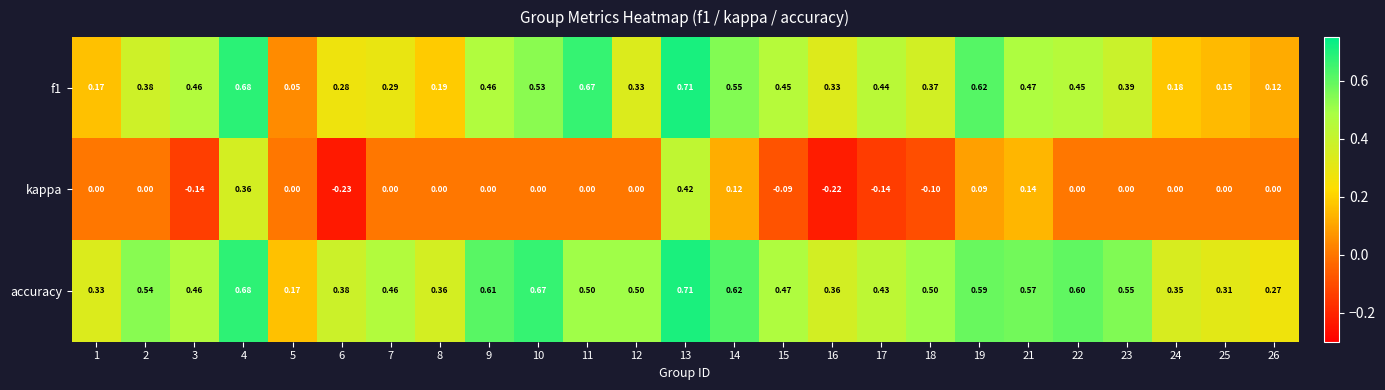

Which series has the largest total across all categories?

accuracy